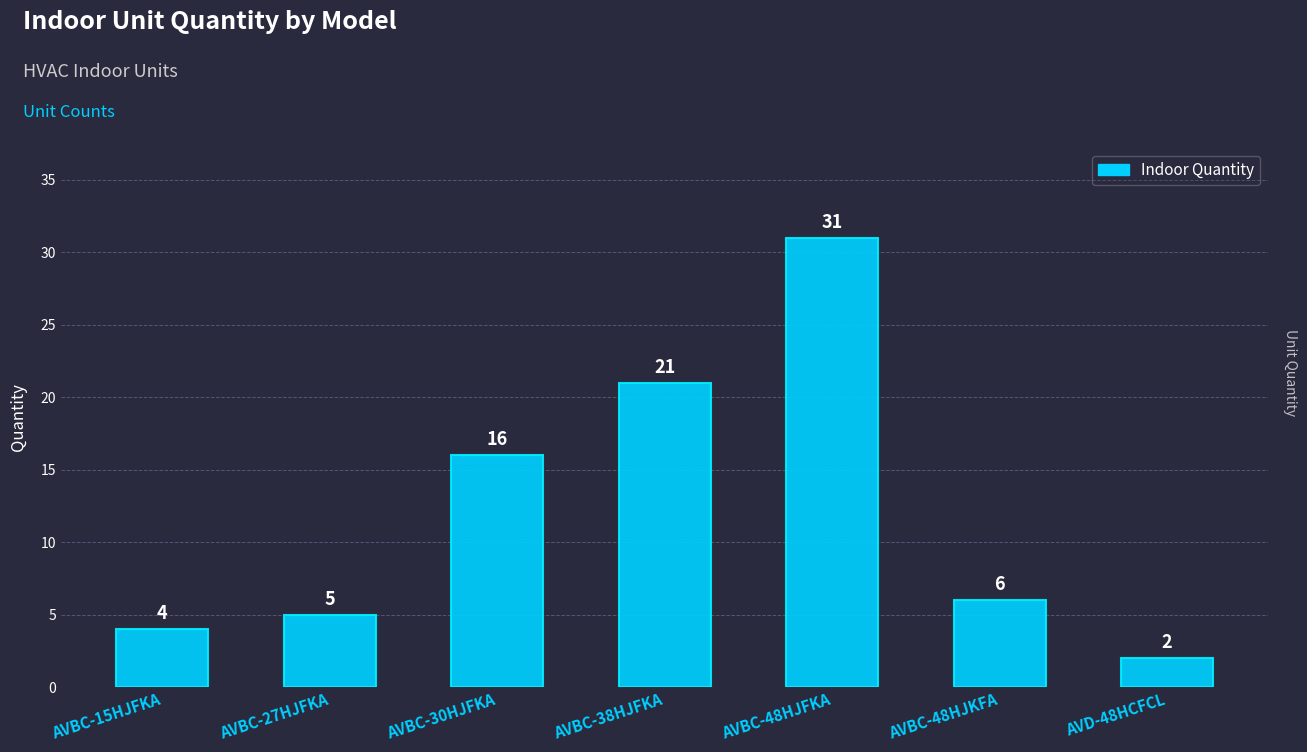

What is the sum of the values at AVBC-48HJFKA and AVBC-30HJFKA?

47